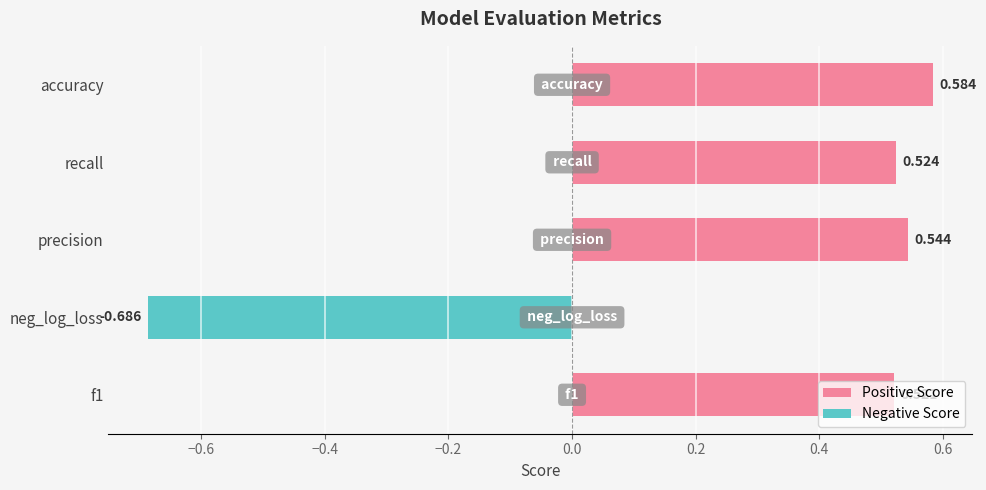

How many values exceed 0?

4